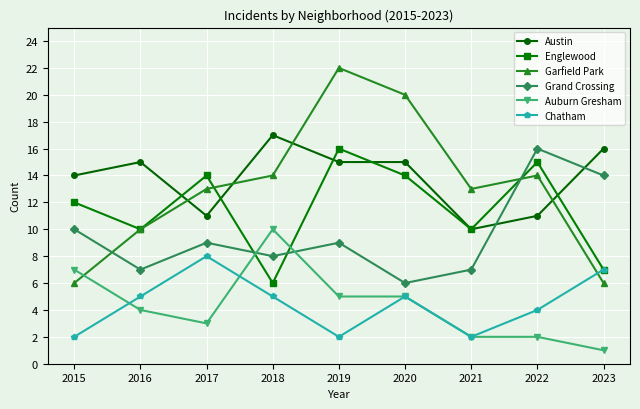

Which series has the largest range (max minus min)?

Garfield Park